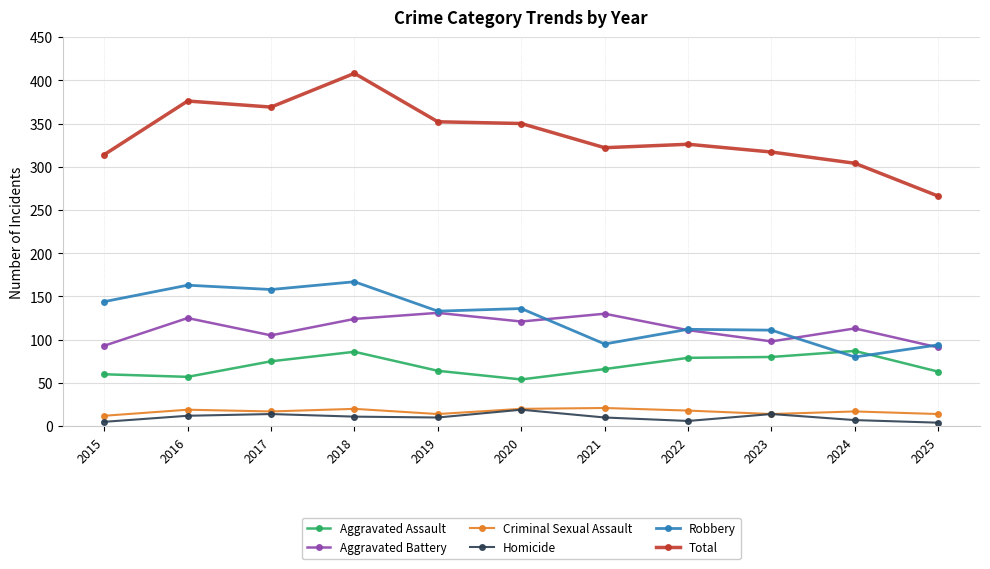

What is the difference between the highest and lowest values at 2018?

397